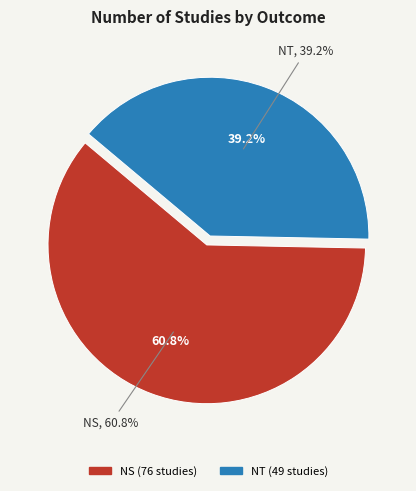

True or false: NT accounts for 39% of the total.

True